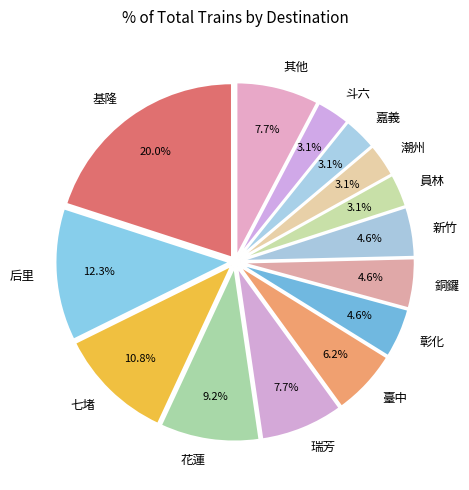

What is the total percentage of 嘉義 and 彰化?

7.7%